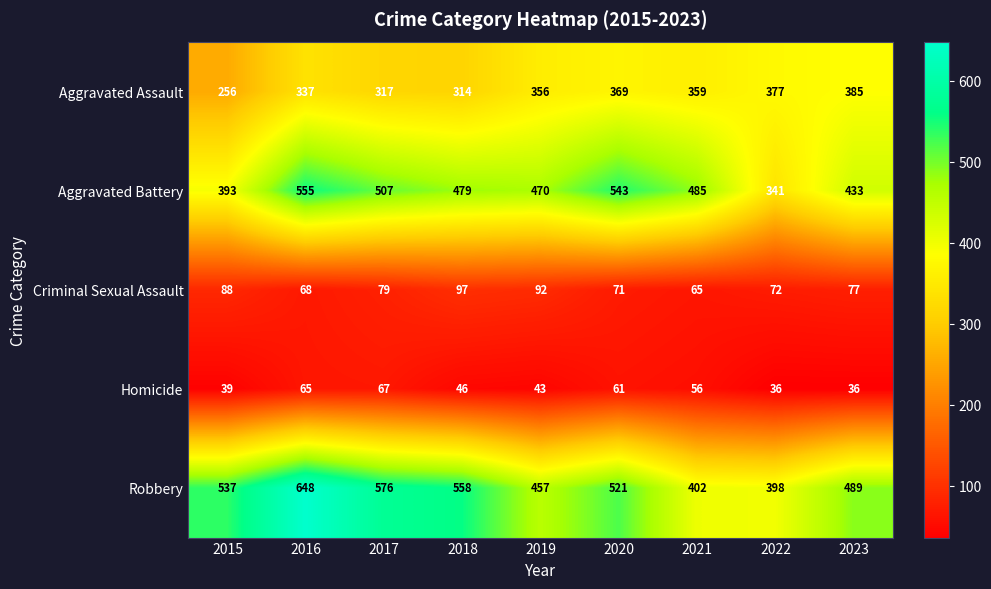

What is the sum of all Homicide values?

449